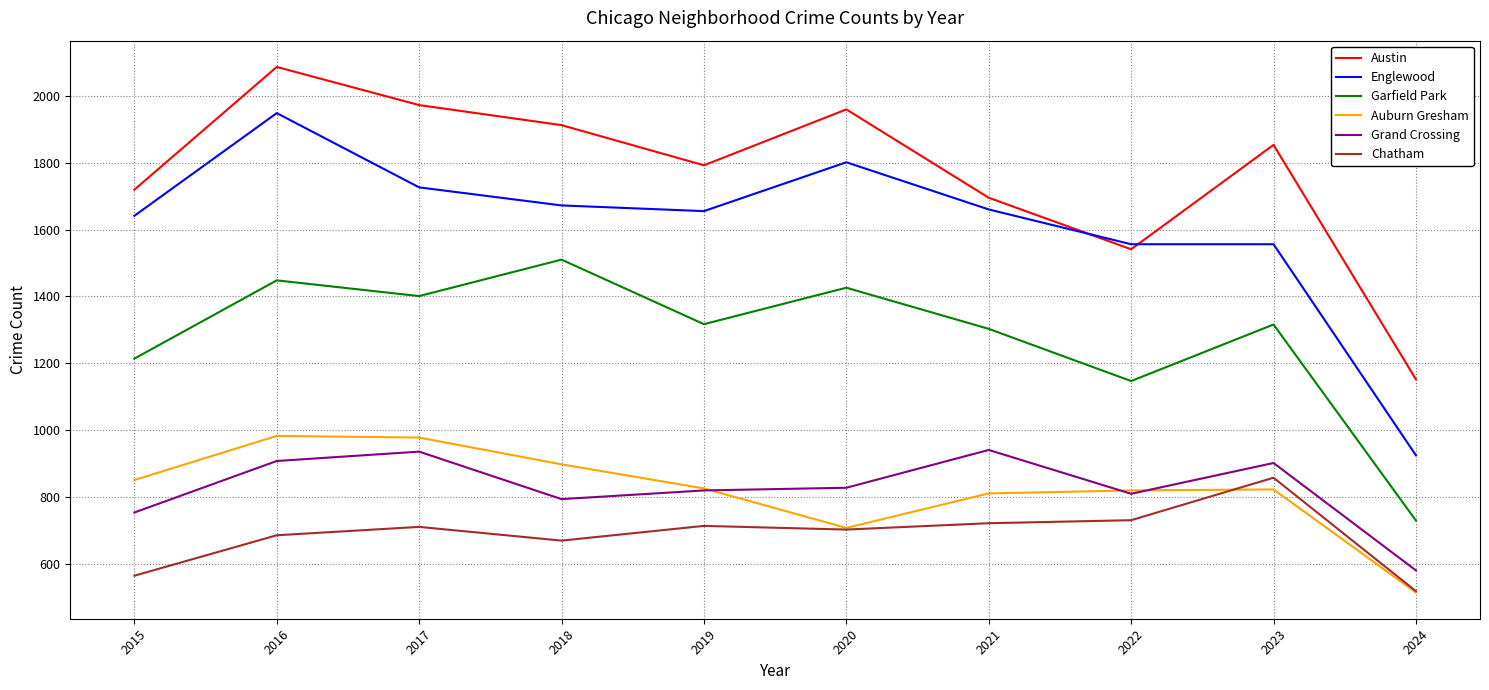

What is the sum of all Auburn Gresham values?

8213